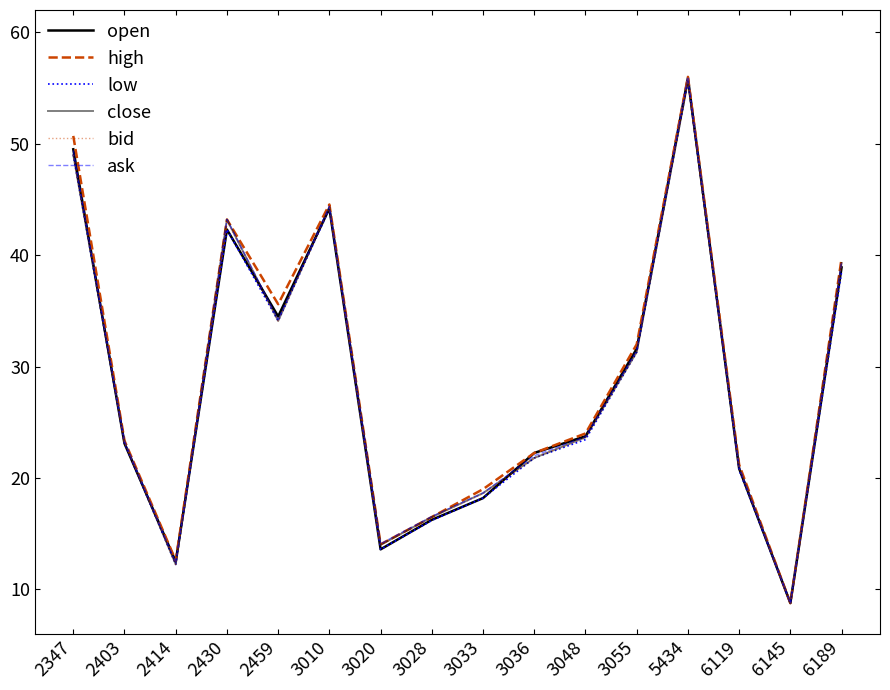

Does the chart display data point markers on the line(s)?

No